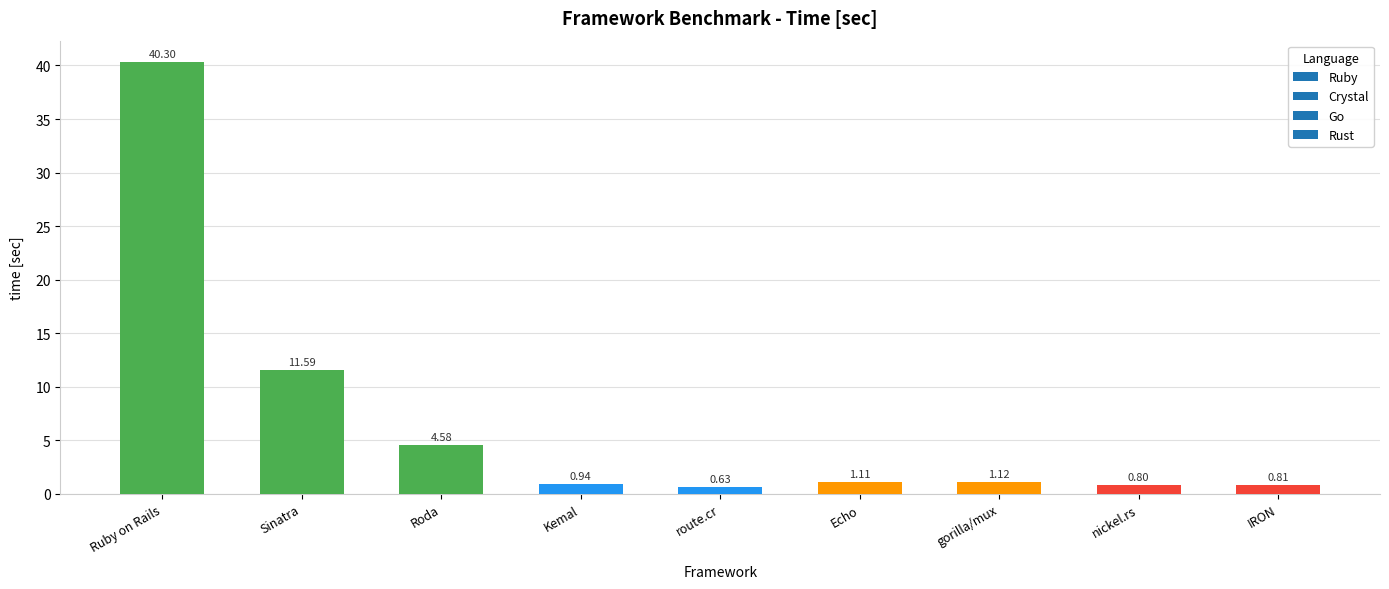

What is the average value?

6.9